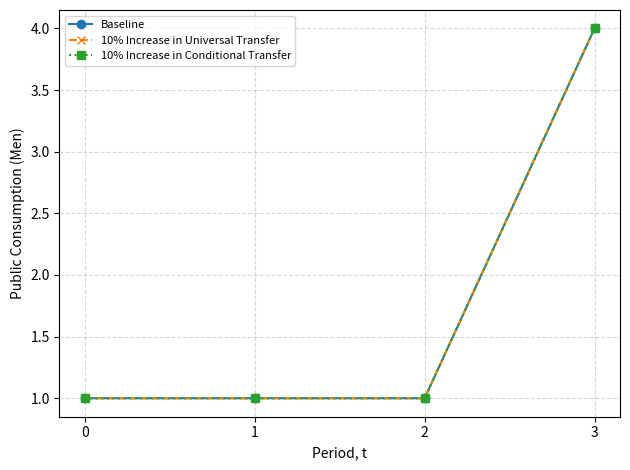

At which category is the sum across all series the highest?

3